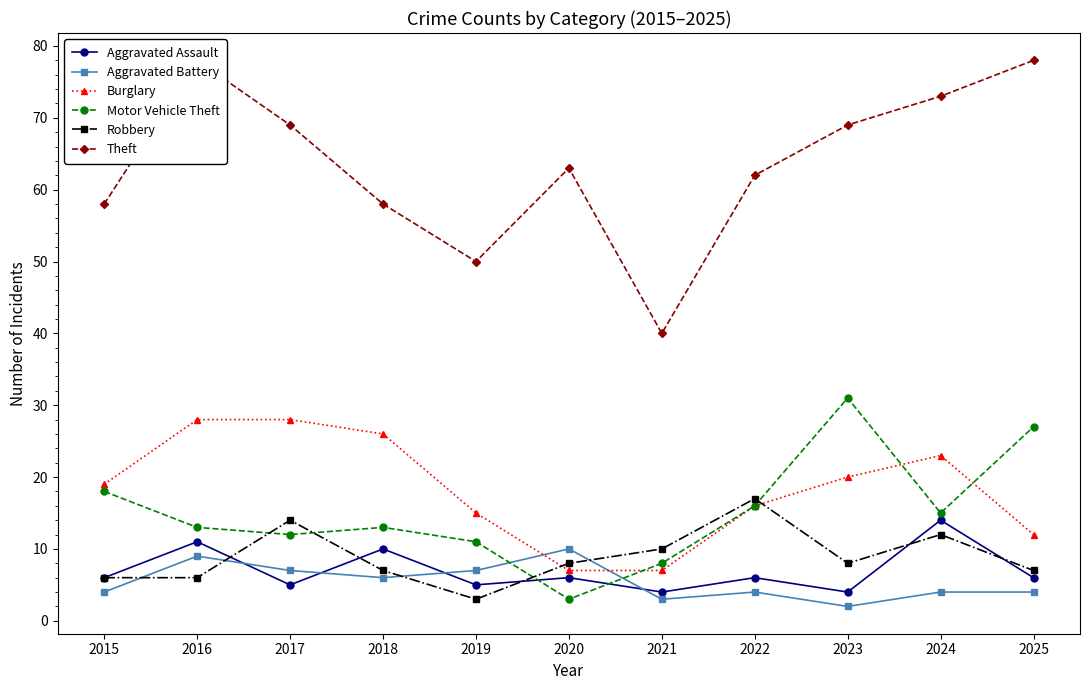

What is the difference between the Theft values at 2025 and 2017?

9